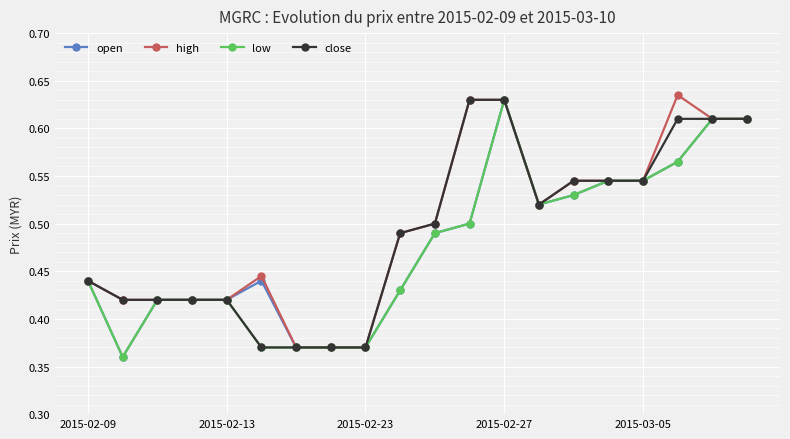

How many close values are between 0 and 1?

20